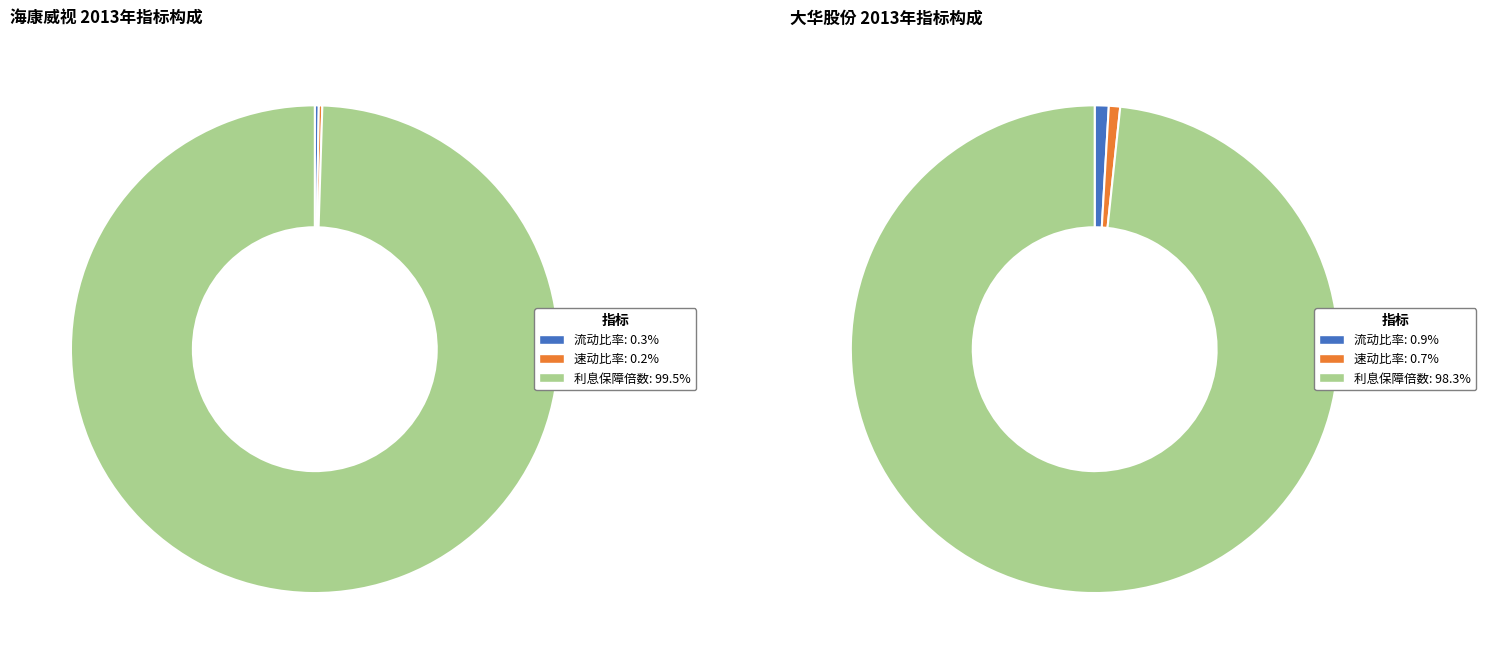

Do 利息保障倍数 and 速动比率 together represent more than half of the pie?

Yes